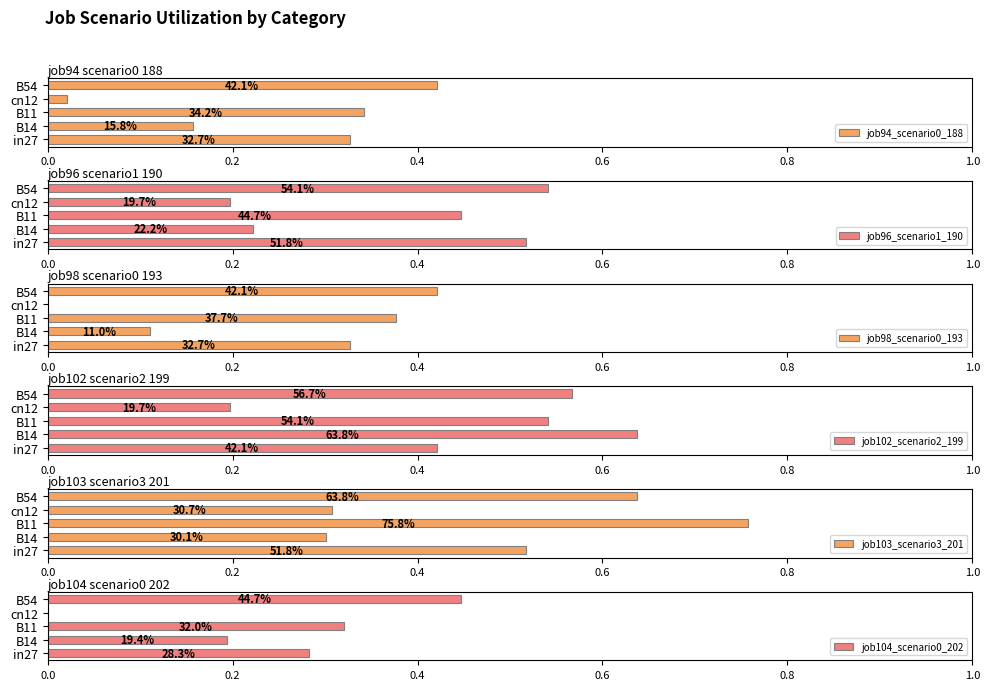

How many series are shown in this chart?

6